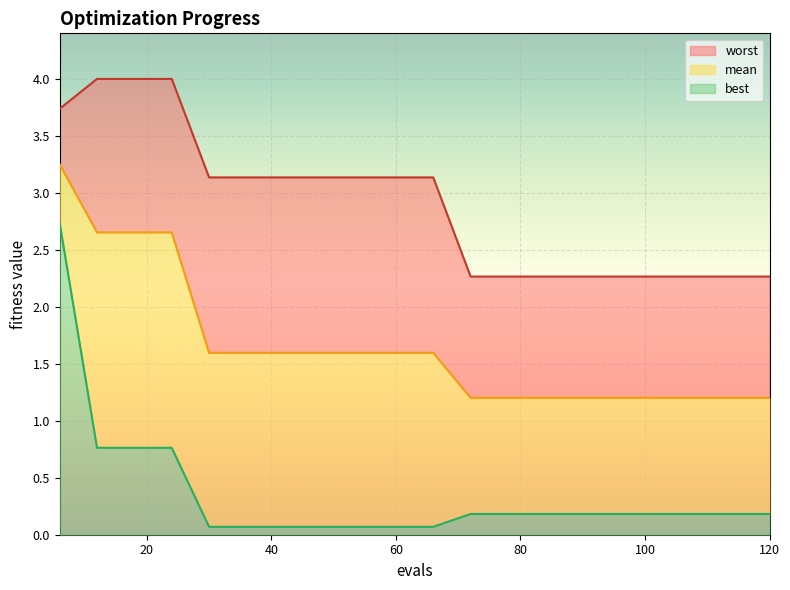

What is the value of the worst point at the 1st from the left?

3.7